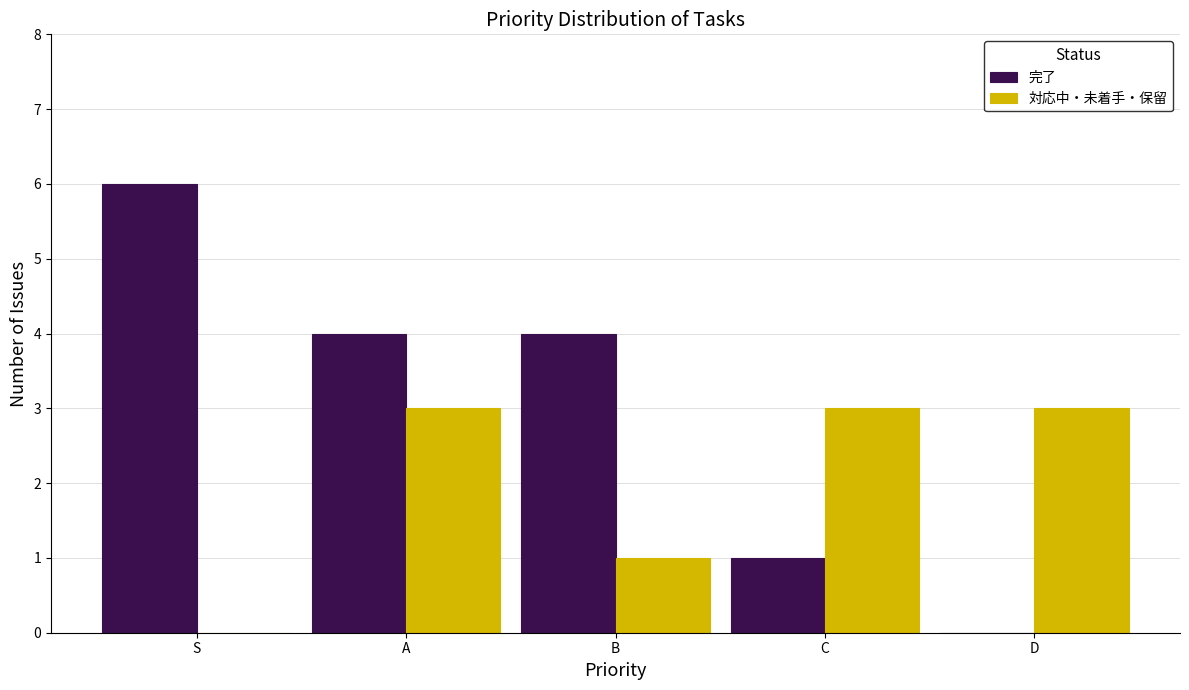

Reading right to left, transcribe all the data shown in this chart.

完了: D=0	C=1	B=4	A=4	S=6
対応中・未着手・保留: D=3	C=3	B=1	A=3	S=0